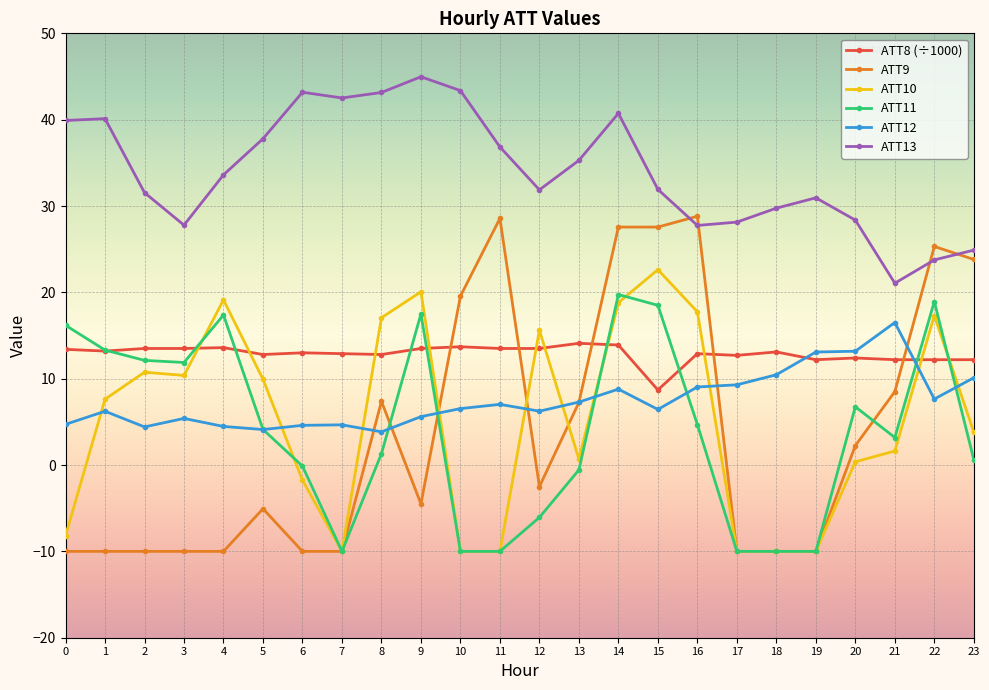

Does the chart have visible grid lines?

Yes